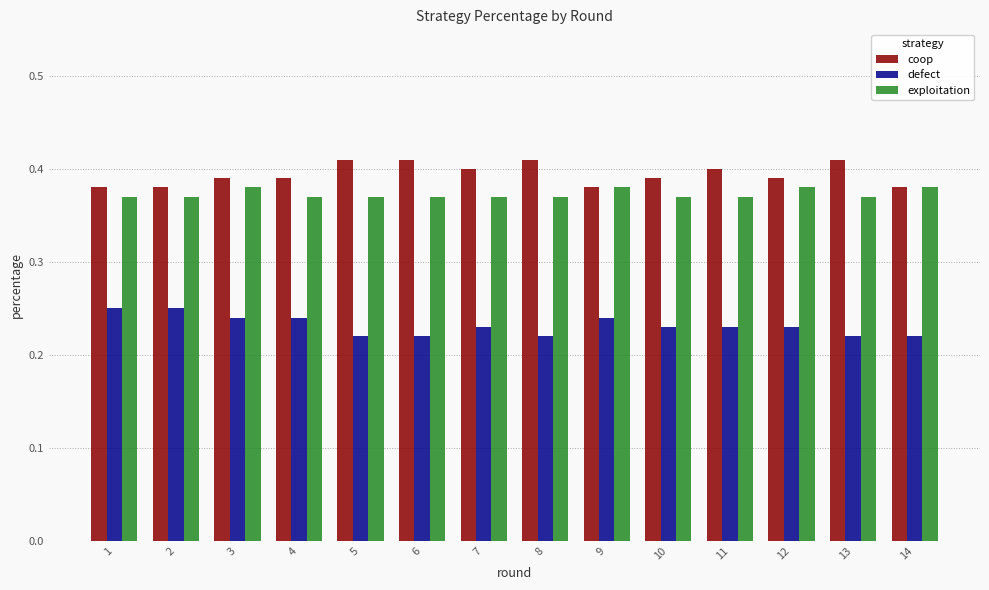

How many bars are there in each group?

3